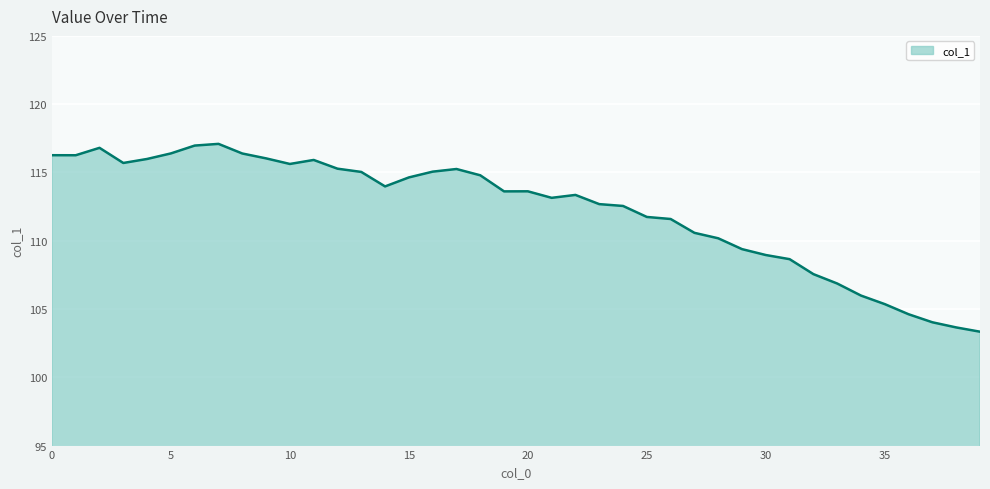

What is the minimum value shown in the chart?

103.3